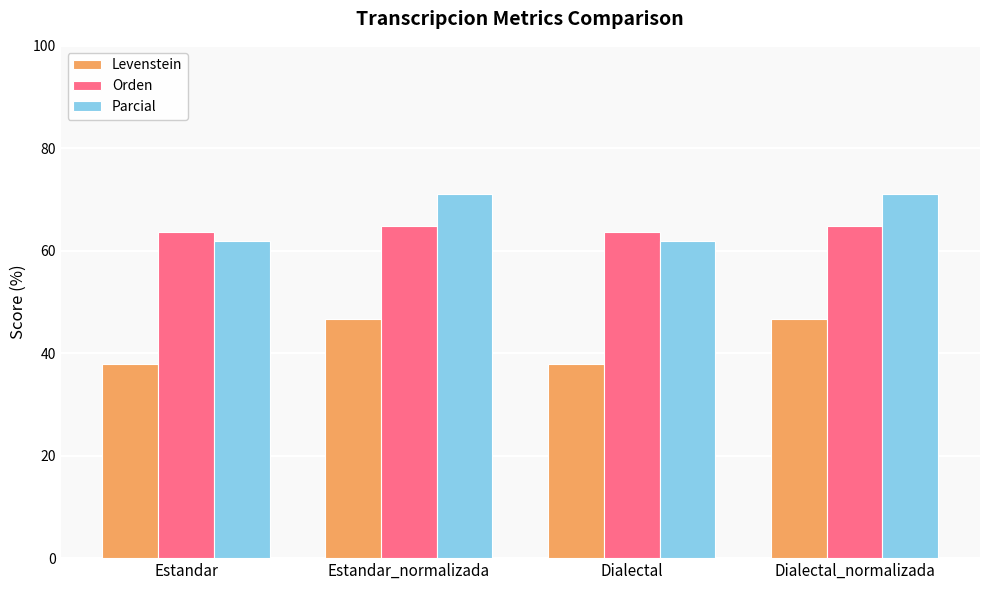

What is the value of the Levenstein bar at the 3rd from the left?

37.9